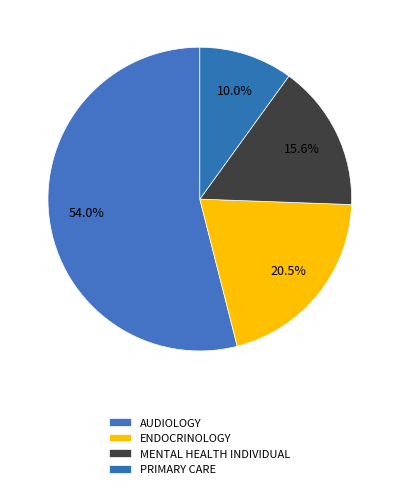

True or false: ENDOCRINOLOGY accounts for 20% of the total.

True